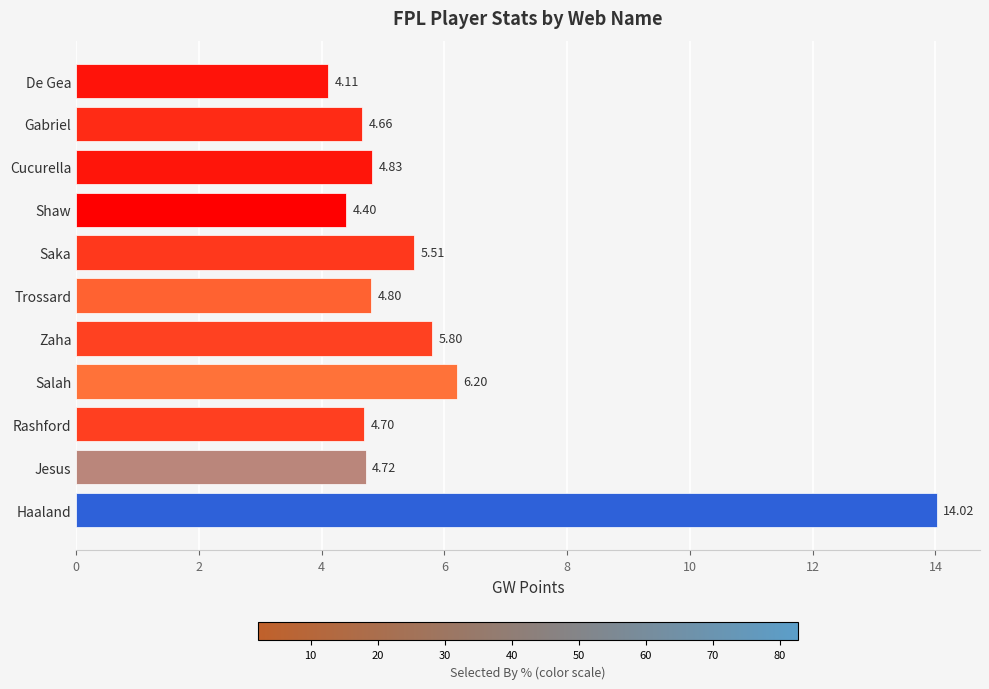

What is the sum of all values?

63.7